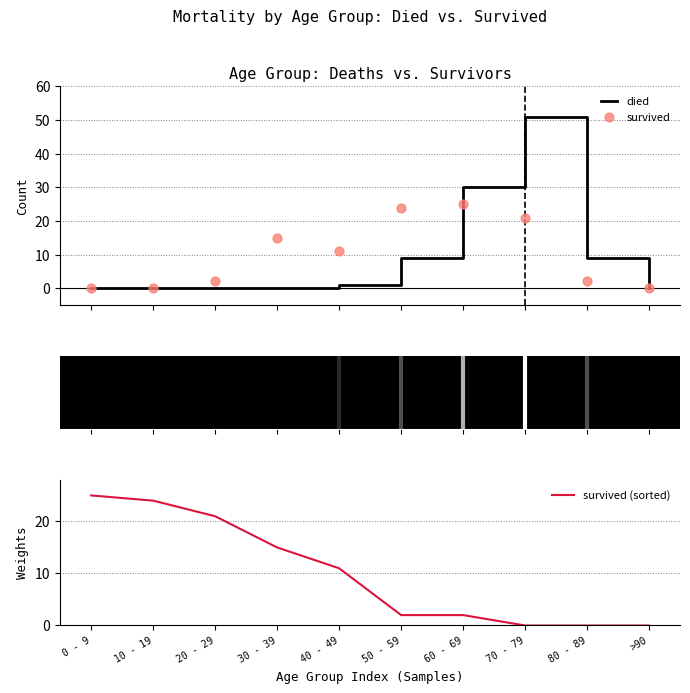

What are all the series names shown in the legend?

died, survived, survived (sorted)